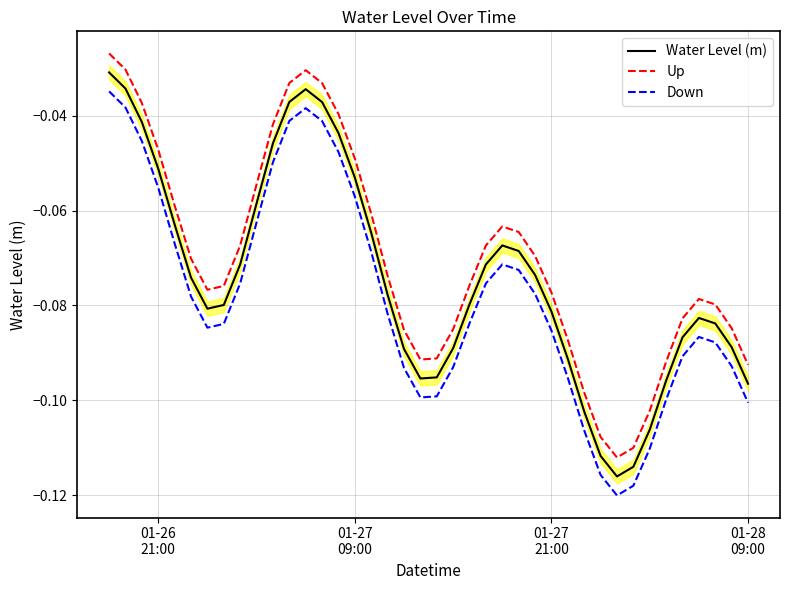

True or false: Up and Water Level (m) cross at least once.

False